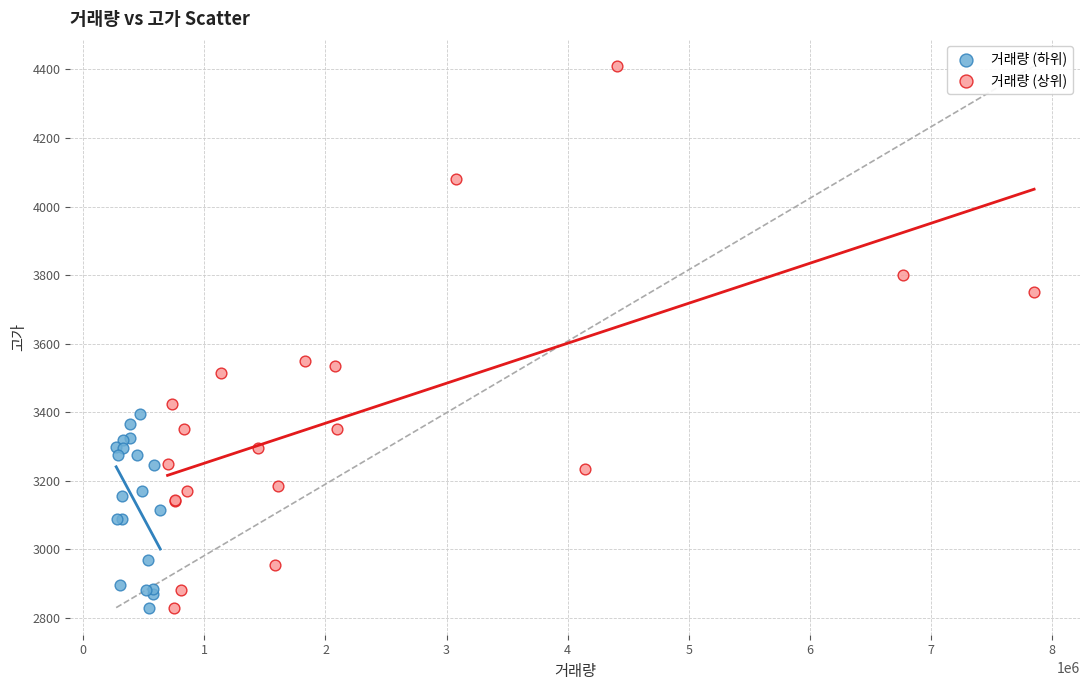

Which series has the largest Y range (max minus min)?

거래량 (상위)